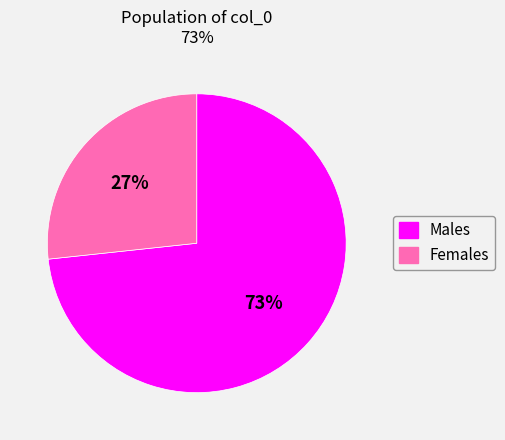

Does any single category account for the majority?

Yes